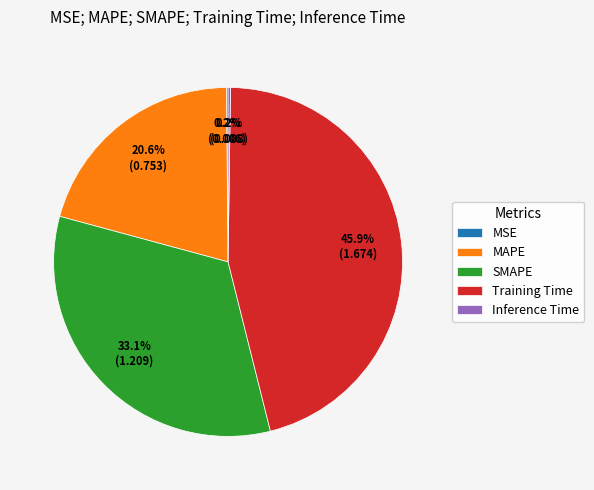

True or false: MAPE accounts for 12% of the total.

False